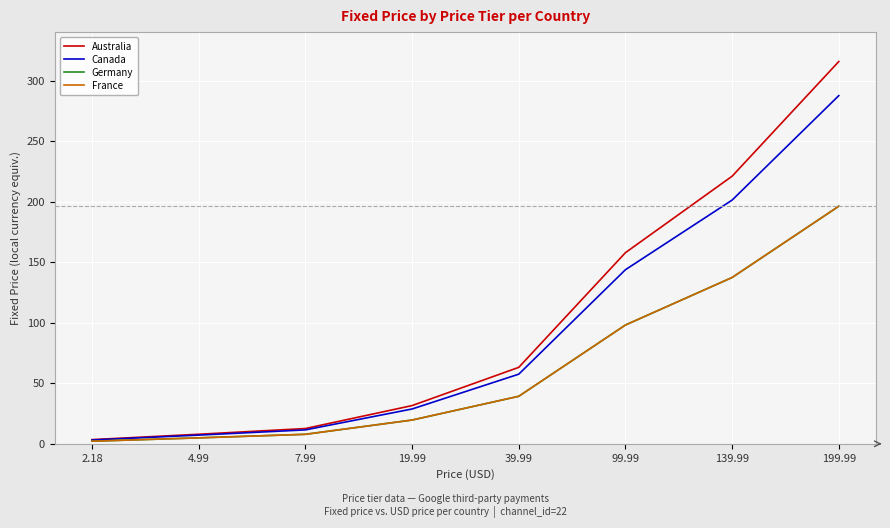

True or false: France has a value of 35.8 at 139.99.

False